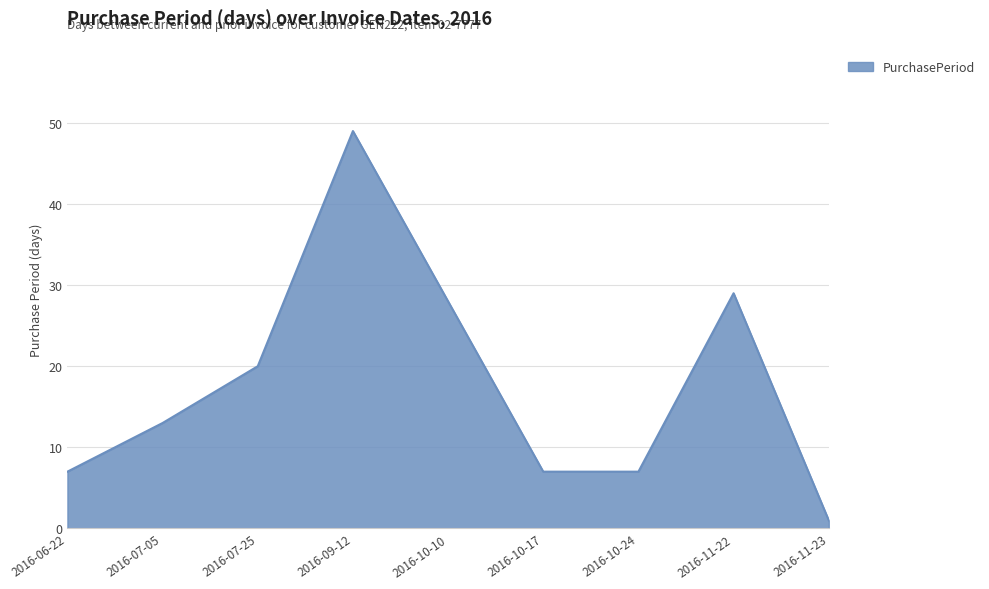

Reading left to right, extract all data points from this chart.

2016-06-22=7	2016-07-05=13	2016-07-25=20	2016-09-12=49	2016-10-10=28	2016-10-17=7	2016-10-24=7	2016-11-22=29	2016-11-23=1